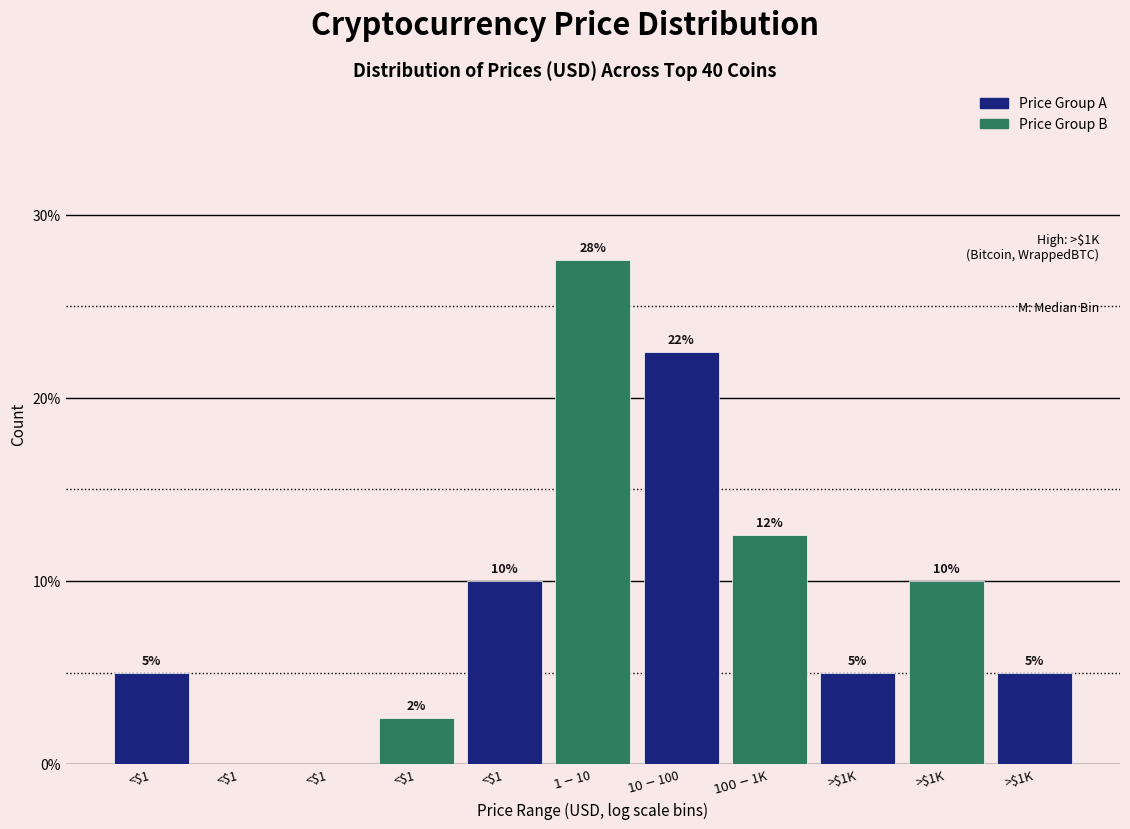

Are the bars horizontal?

No